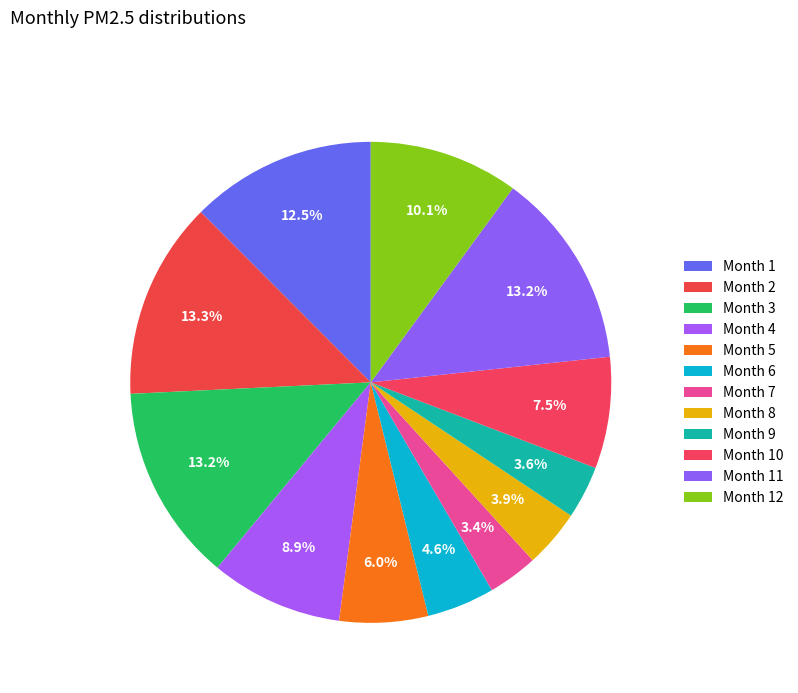

Is there a majority slice in this chart?

No